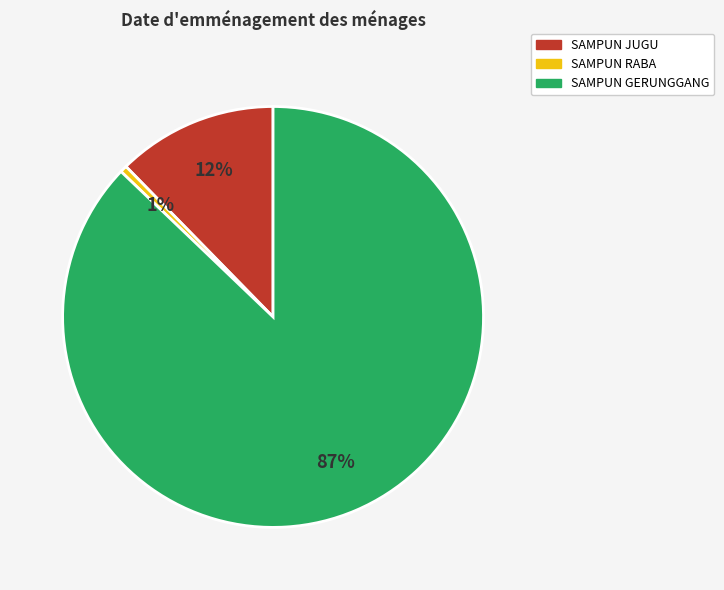

How many slices are in this pie chart?

3